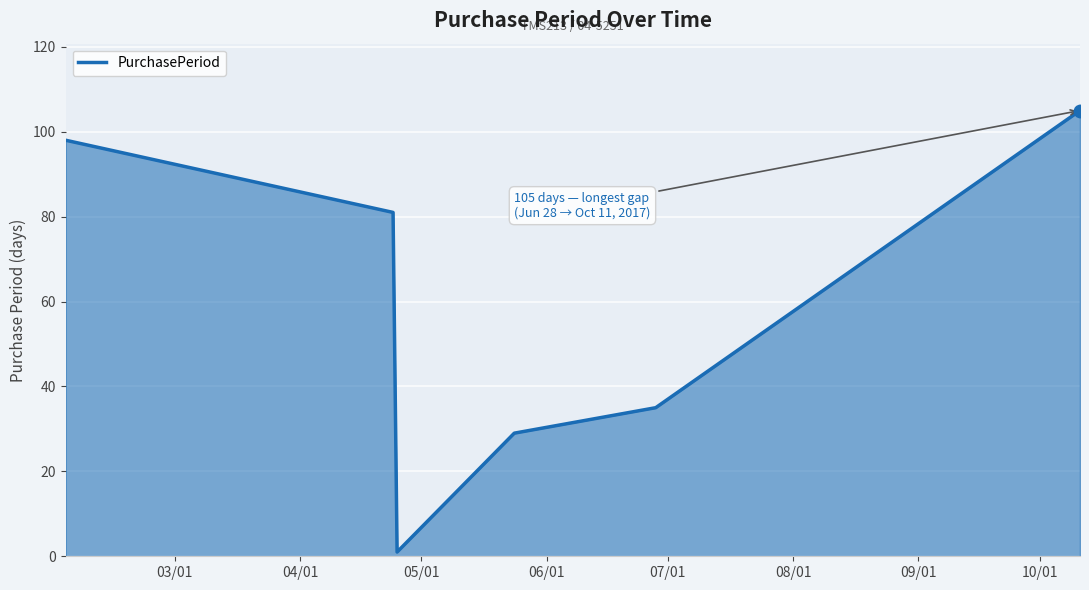

What is the difference between the second highest and minimum values?

97